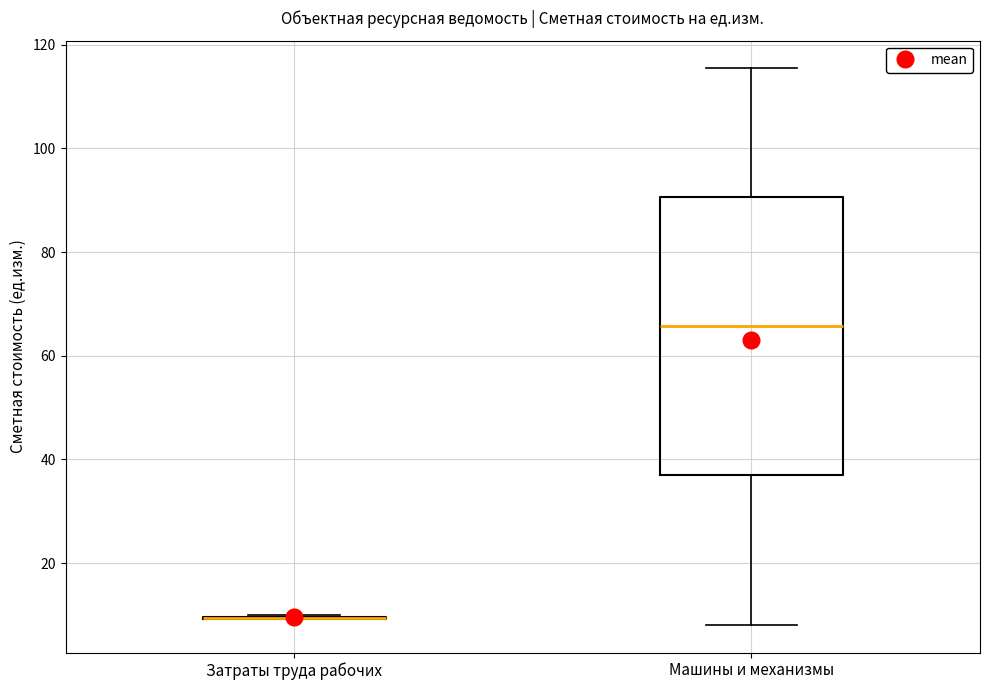

Reading left to right, read every box against the y-axis: the position of its median line, the range the box covers, and the ends of its whiskers. The values are not printed on the chart, so give them approximately, as read against the axis.

Затраты труда рабочих: box collapsed to a line at 10, whiskers 10 to 10
Машины и механизмы: median 66, box 36 to 90, whiskers 8 to 116